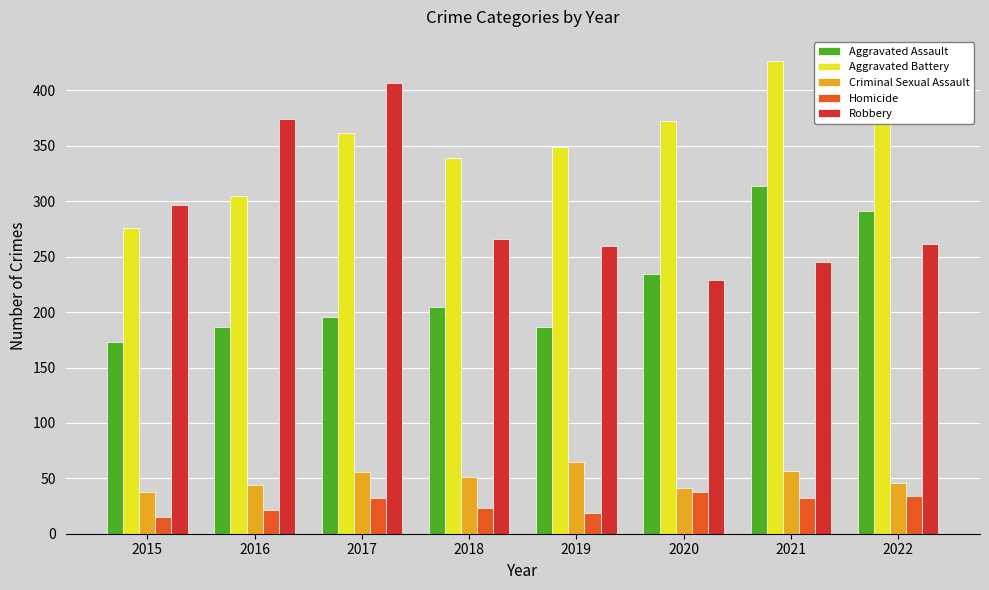

What is the difference between the maximum and minimum values in the Homicide series?

23